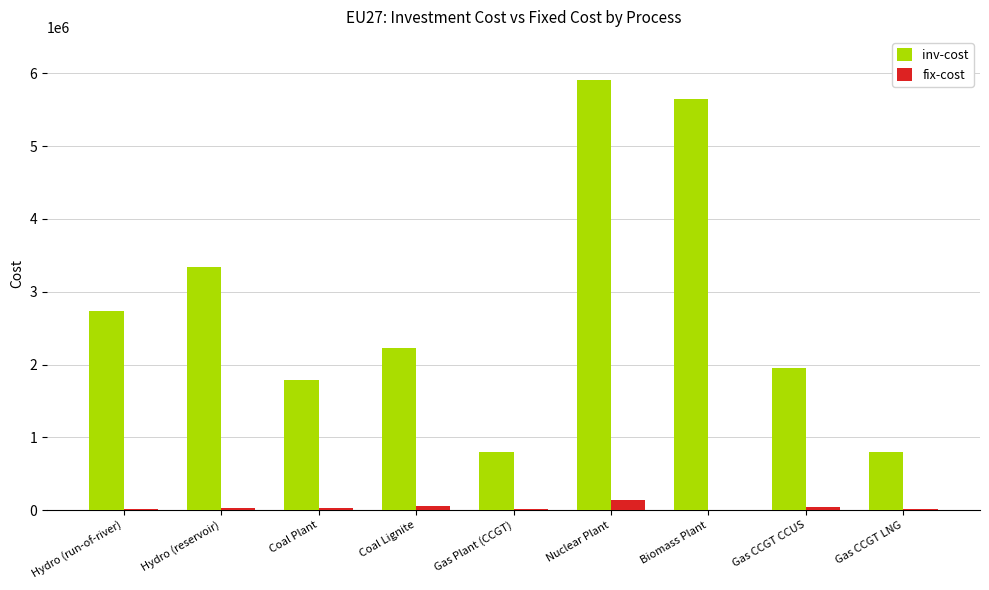

Does the chart contain stacked bars?

No